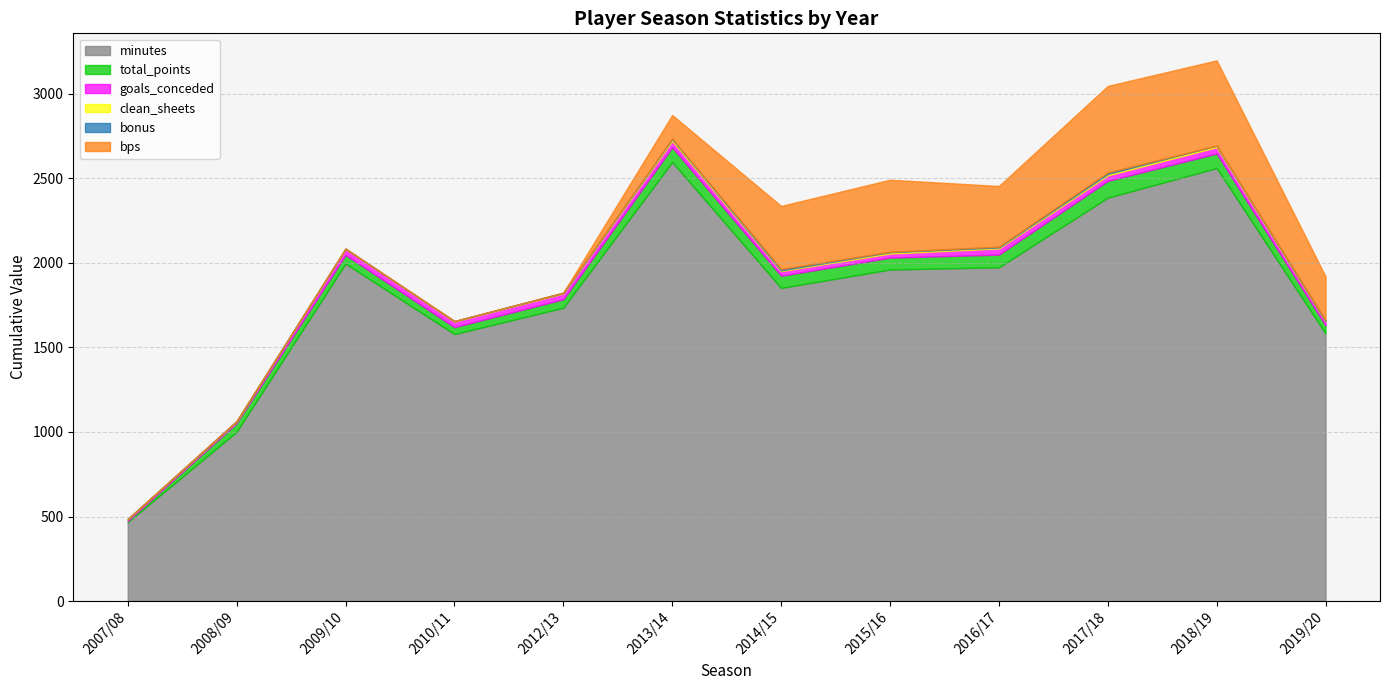

Which series ends up on top after the final intersection of bps and clean_sheets?

bps